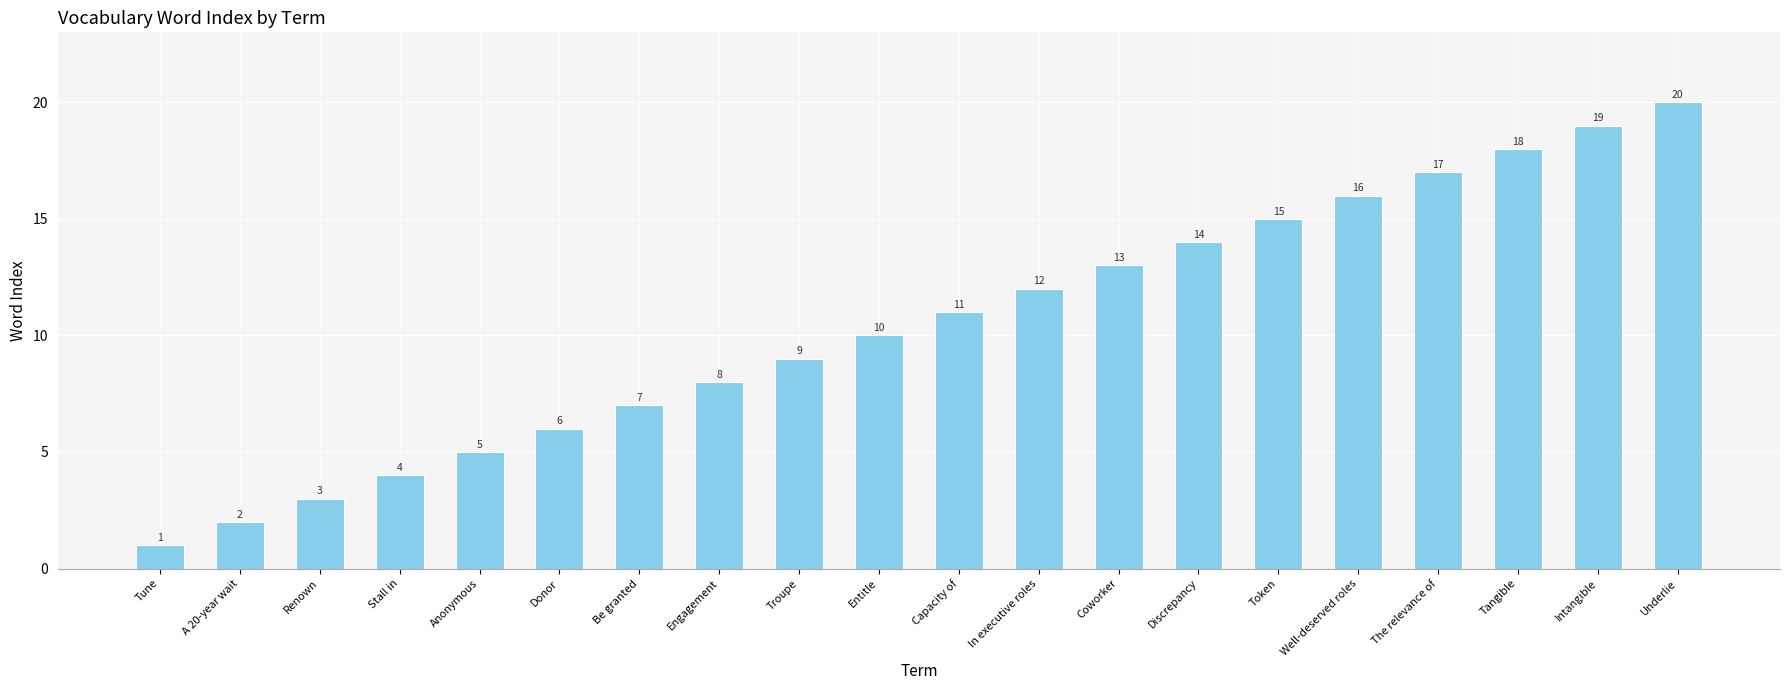

Between Well-deserved roles and Intangible, which is larger?

Intangible